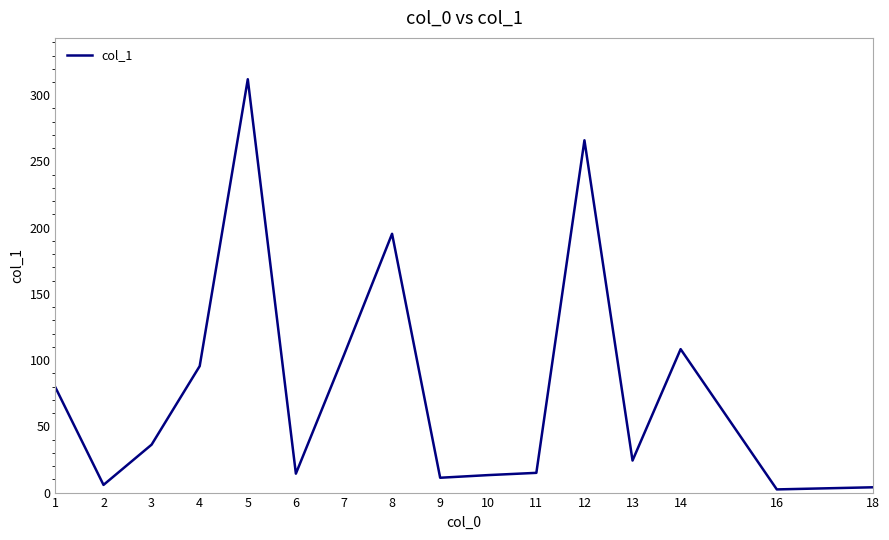

What is the ratio of the value at 6 to the value at 13?

0.6